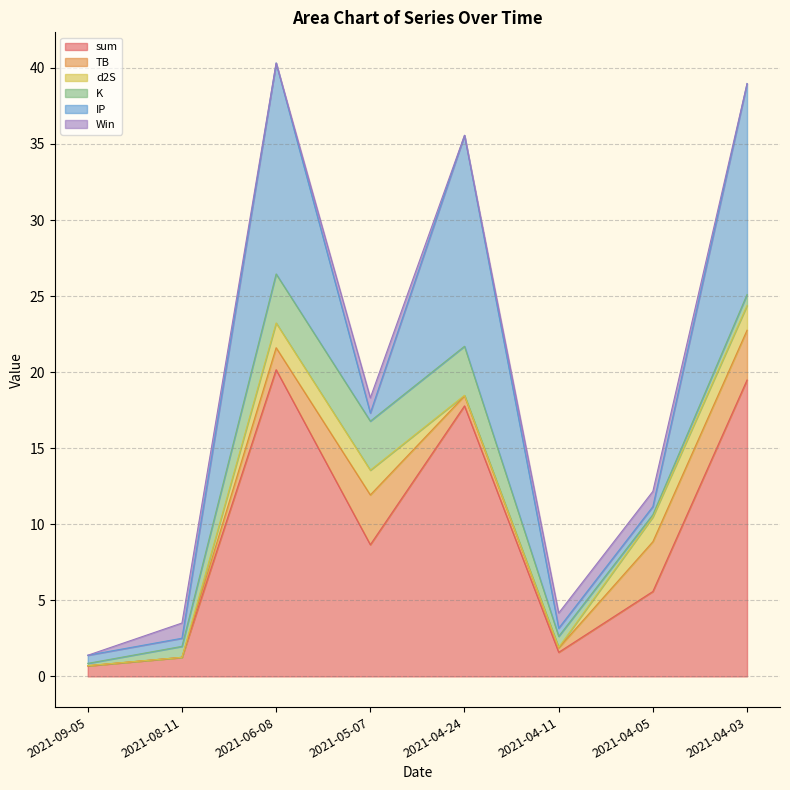

Reading left to right, extract all data points from this chart.

sum: 0.7	1.3	20.2	8.7	17.8	1.6	5.6	19.5
TB: 0.0	0.0	1.4	3.3	0.7	0.3	3.3	3.3
d2S: 0.0	0.0	1.6	1.6	0.0	0.0	1.6	1.6
K: 0.1	0.7	3.2	3.2	3.2	0.7	0.1	0.7
IP: 0.5	0.5	13.9	0.5	13.9	0.5	0.5	13.9
Win: 0.0	1.0	0.0	1.0	0.0	1.0	1.0	0.0